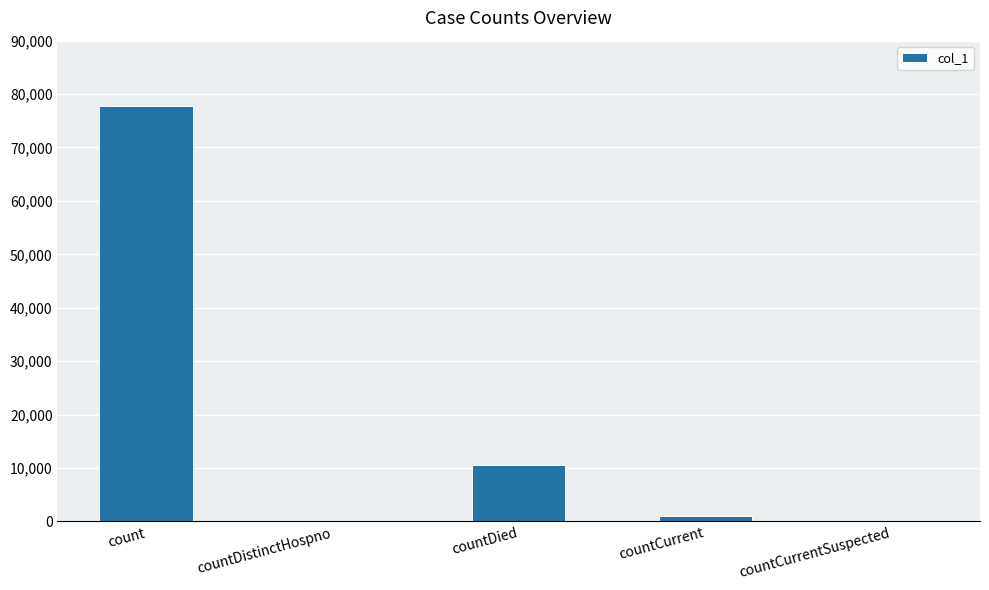

Which category has the highest value across all series?

count